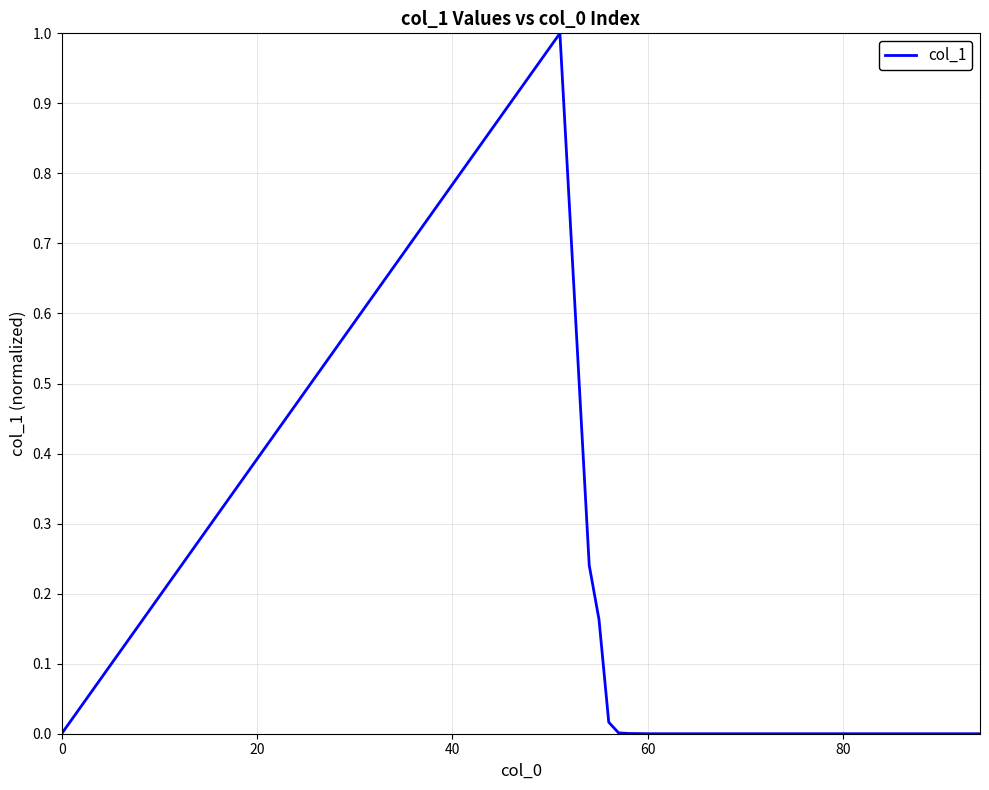

What is the difference between the maximum and second lowest values?

1.0